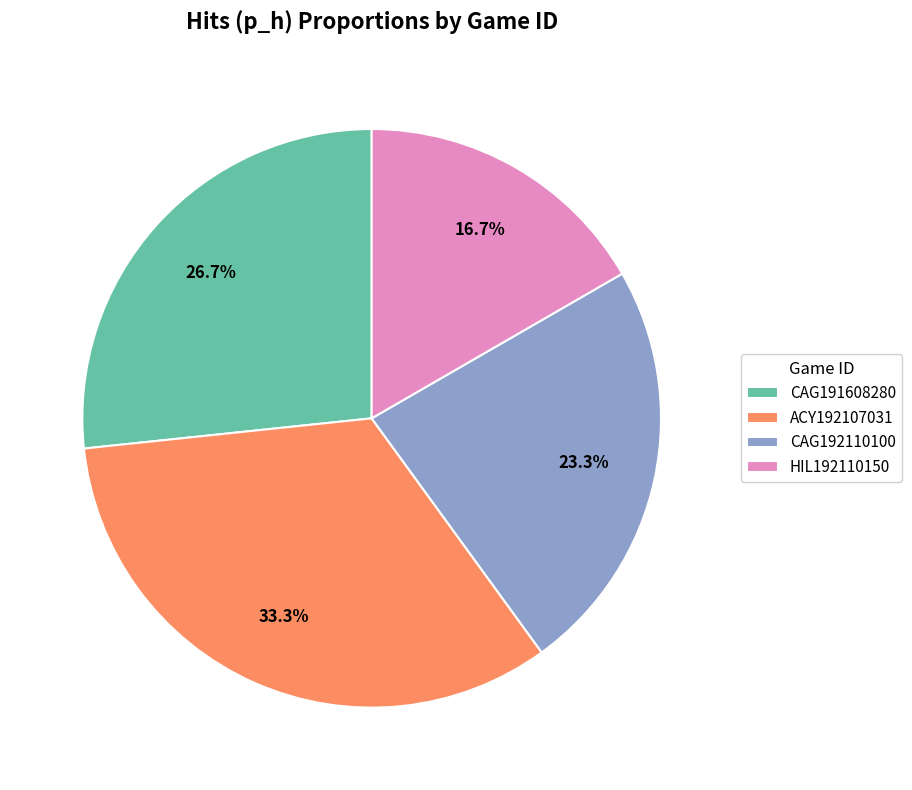

To the nearest percent, what percentage of the pie is HIL192110150?

17%